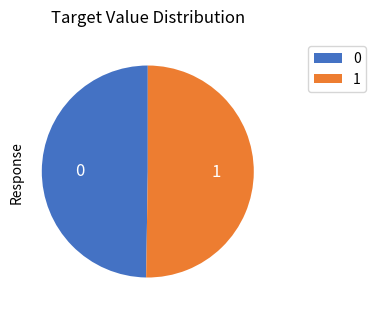

How many segments does this pie chart have?

2